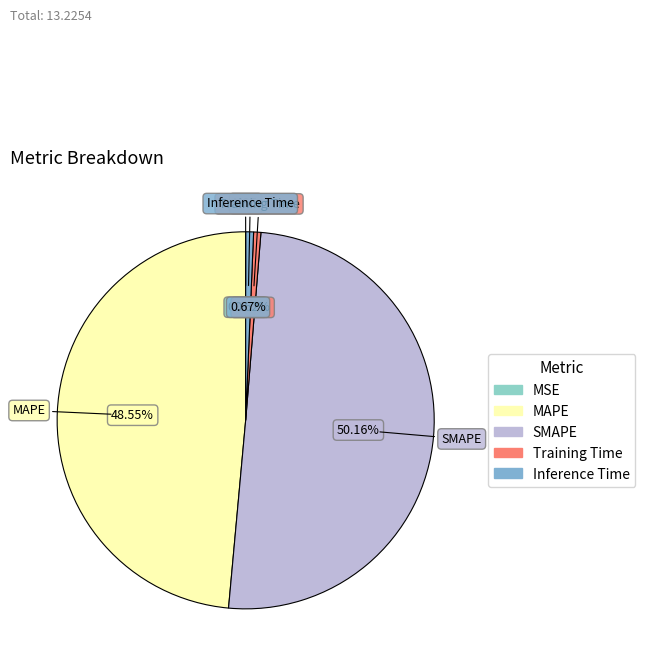

Which slice represents more than half of the pie?

SMAPE